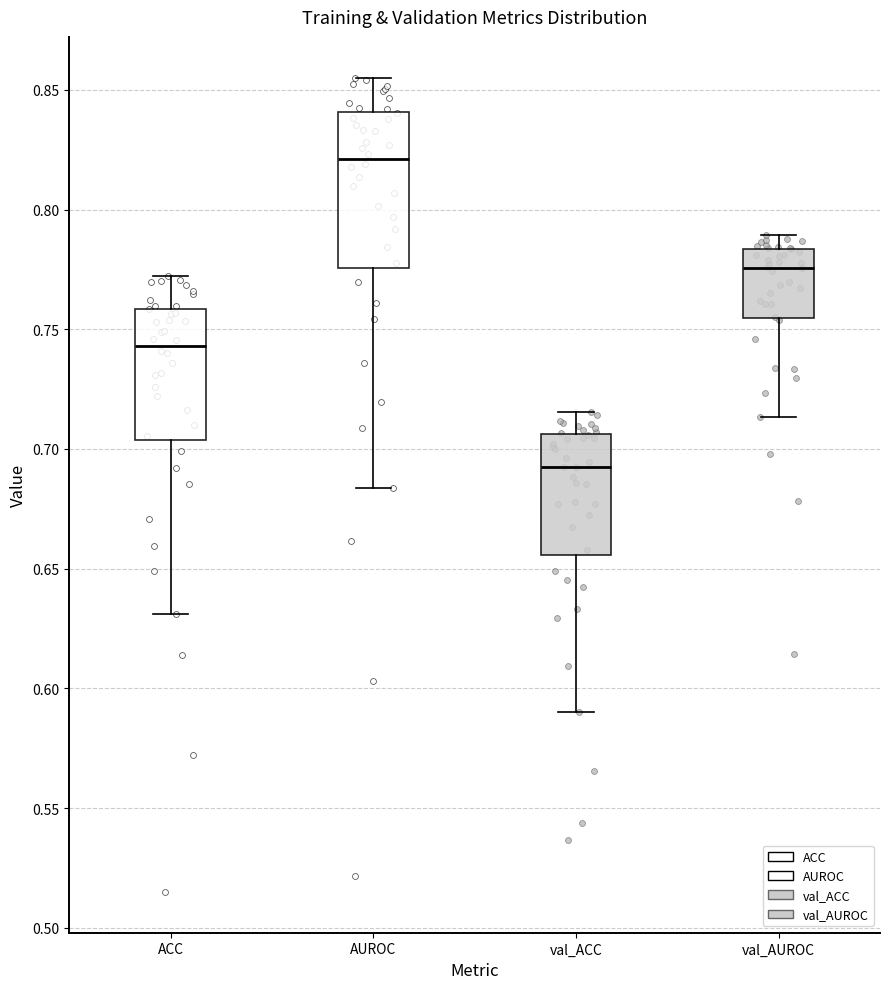

Which box's median line is the highest?

AUROC